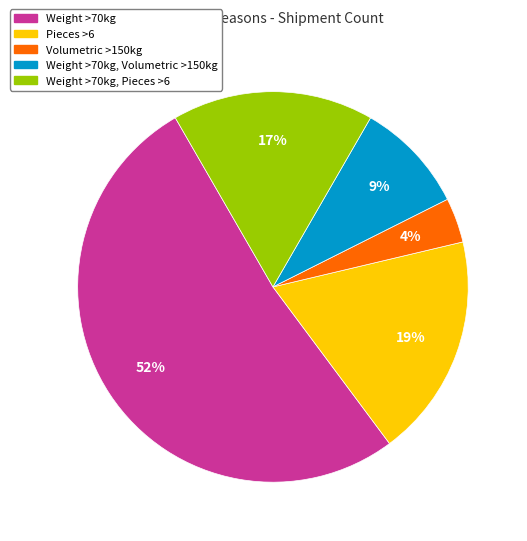

Is it true that Volumetric >150kg is 4% of the pie?

True